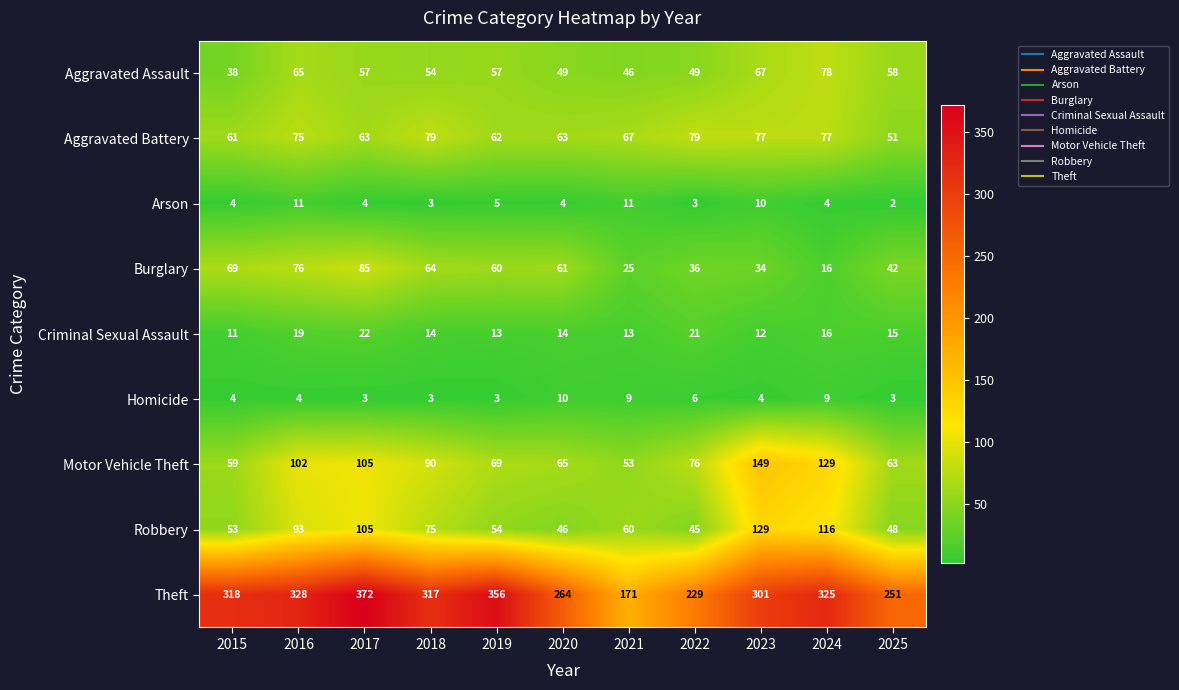

What is the total value across all series at 2021?

455